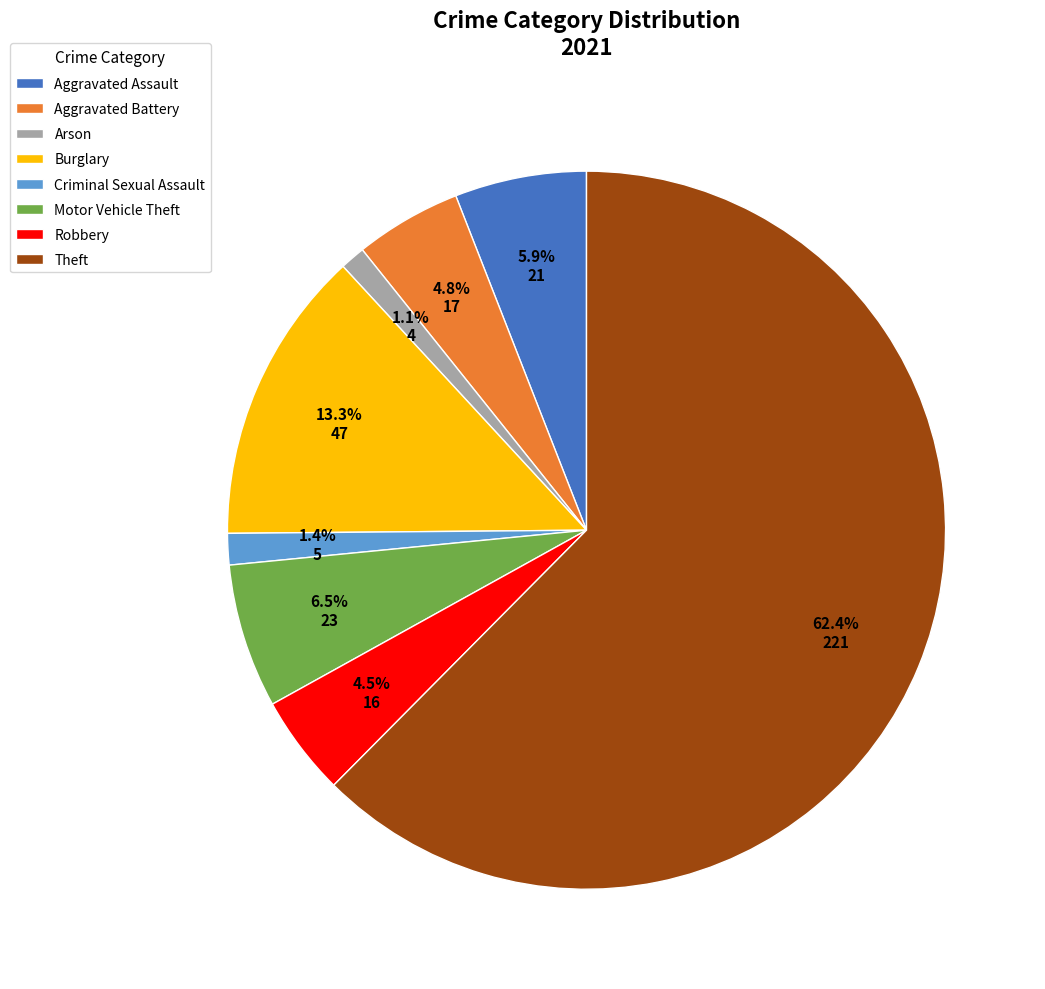

Which category has the biggest portion of the pie?

Theft